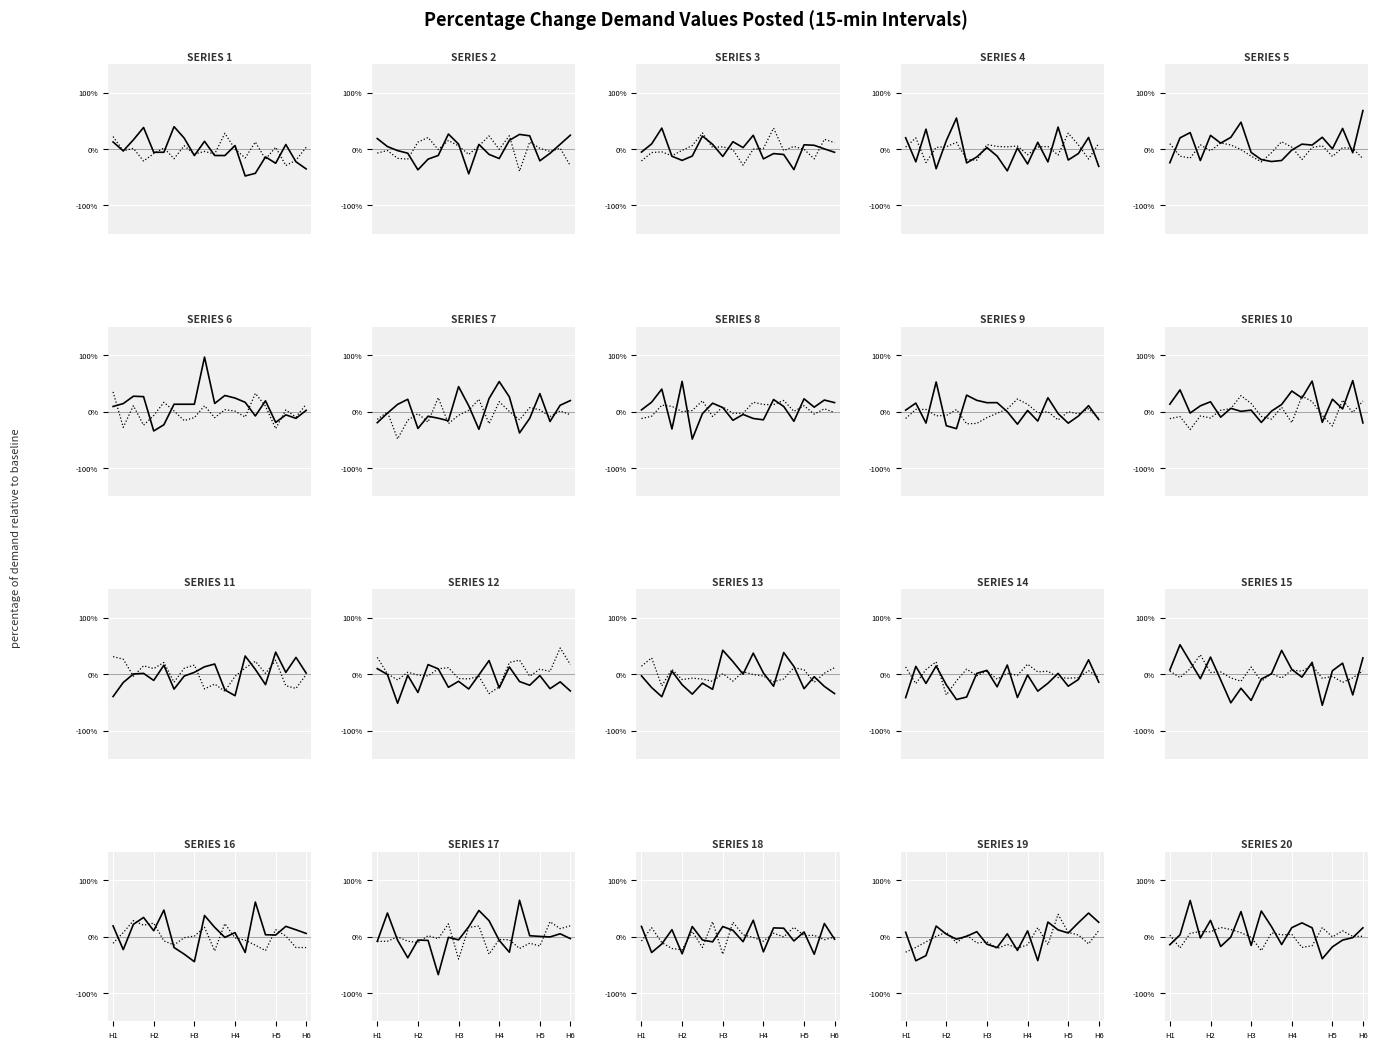

True or false: Day 1 has a value of 0.0 at H6.

True